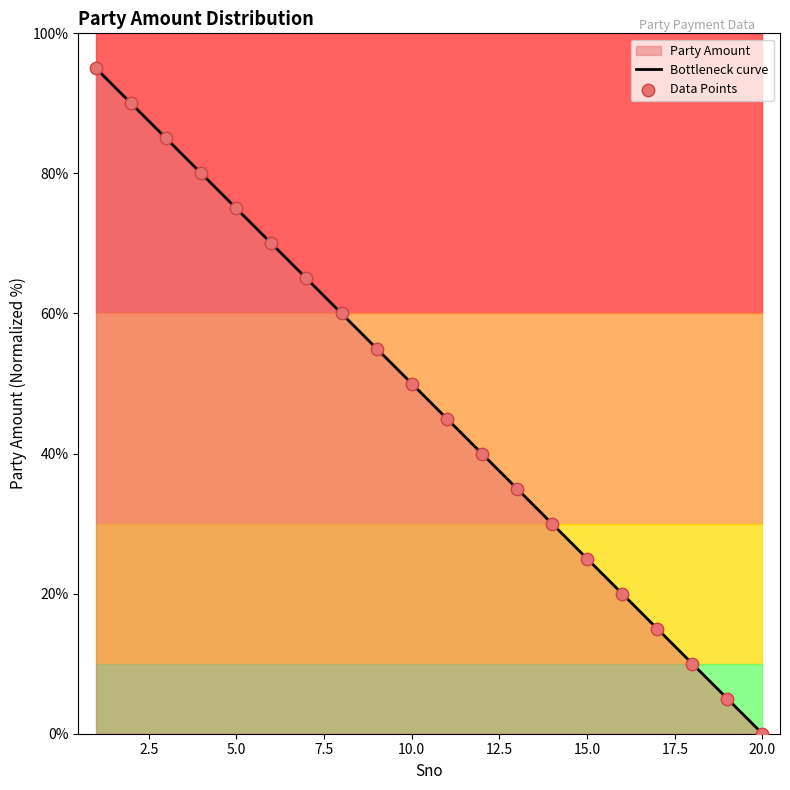

Which series has the largest total across all categories?

Bottleneck curve